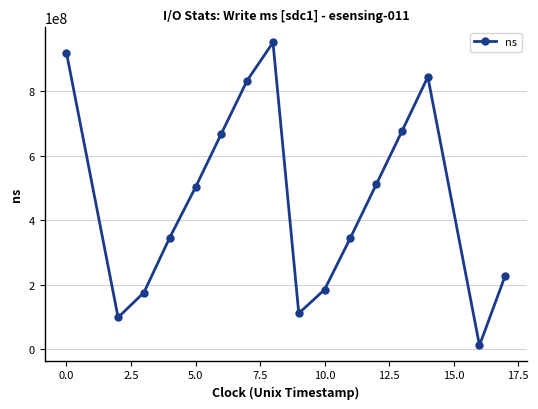

What is the greatest value displayed?

951717336